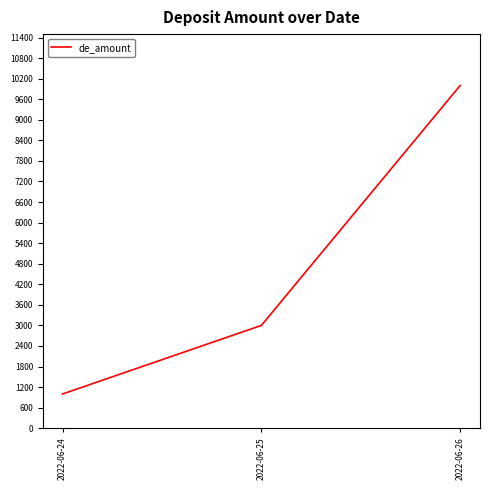

Reading left to right, list all the values displayed in this chart.

2022-06-24=1000	2022-06-25=3000	2022-06-26=10000